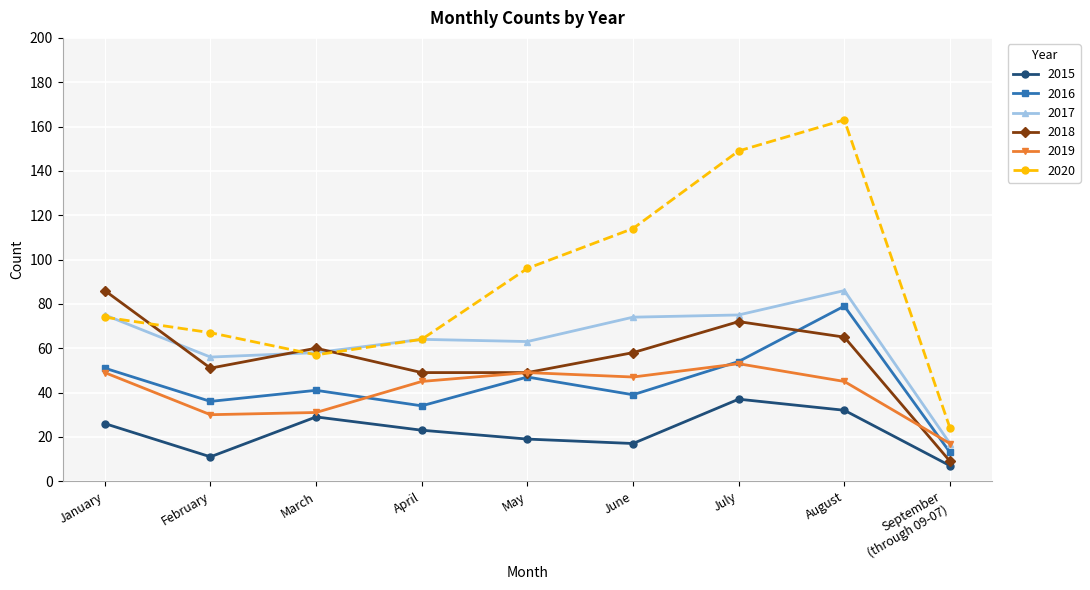

What is the difference between the highest and lowest values at May?

77